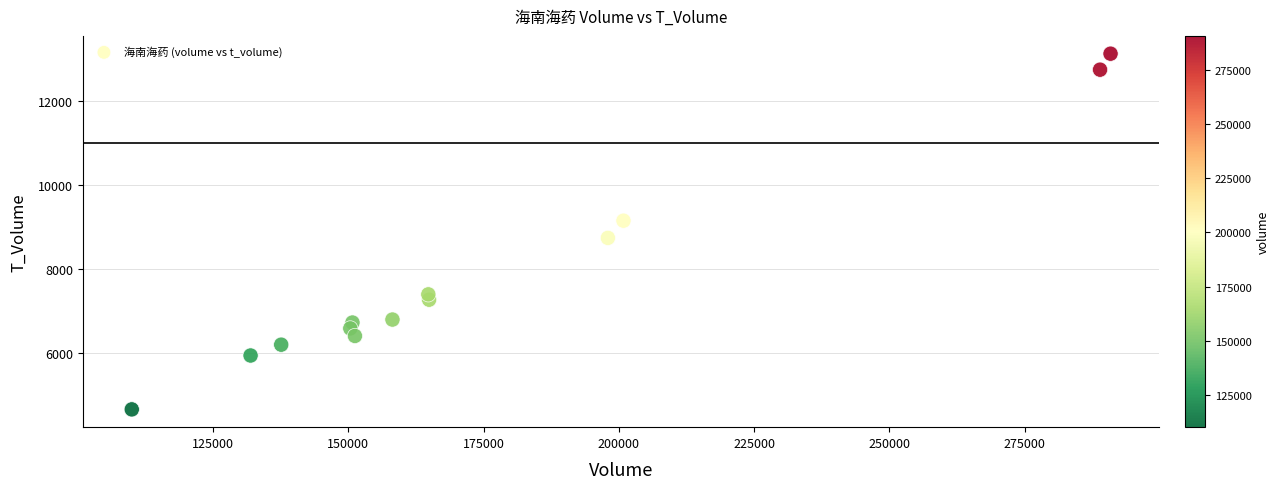

What Y value in the scatter plot is closest to 8886?

8735